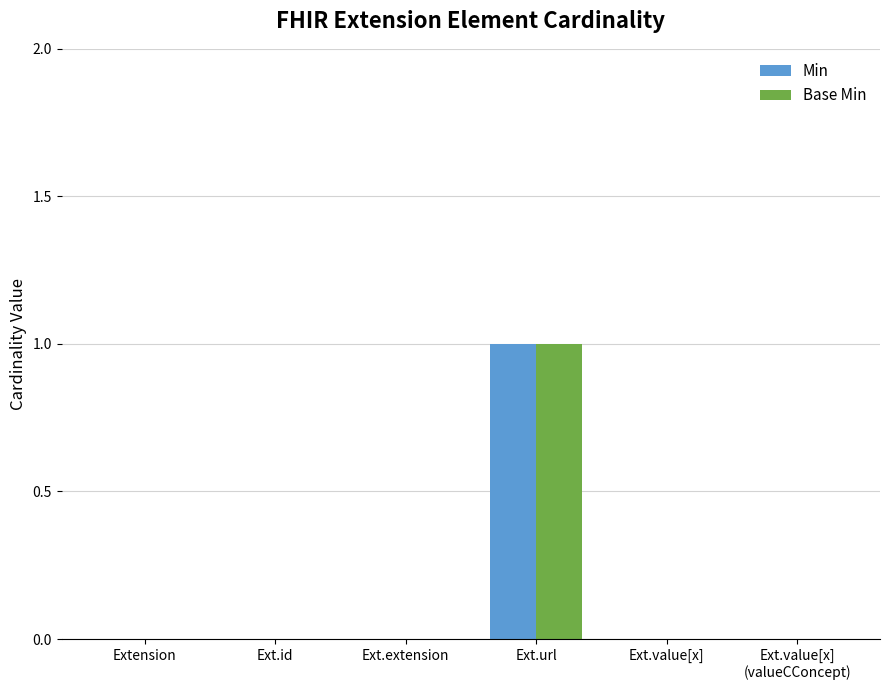

At which category is the sum across all series the highest?

Ext.url